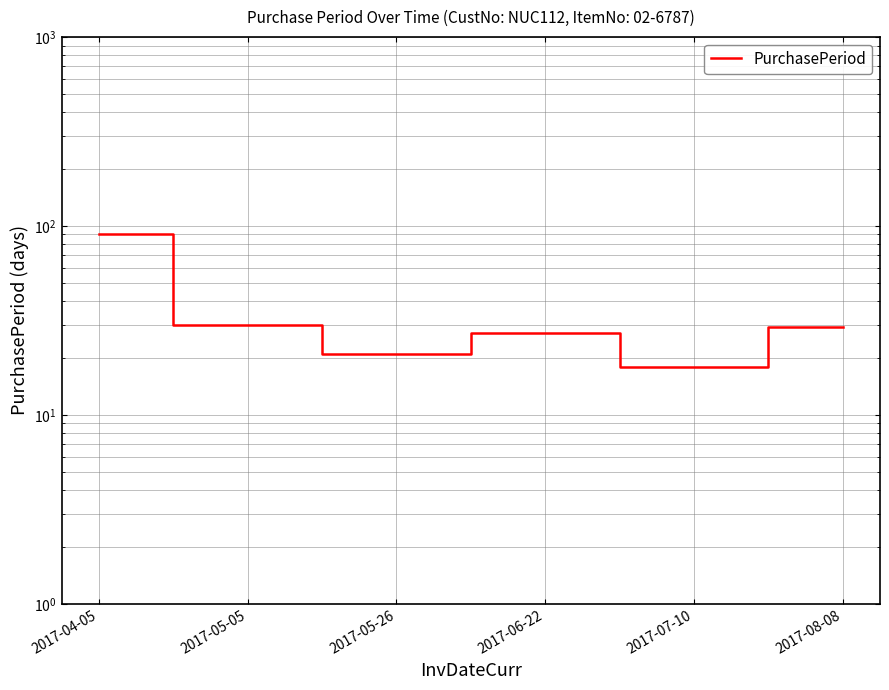

Reading left to right, what are all the values shown in this chart?

90	30	21	27	18	29